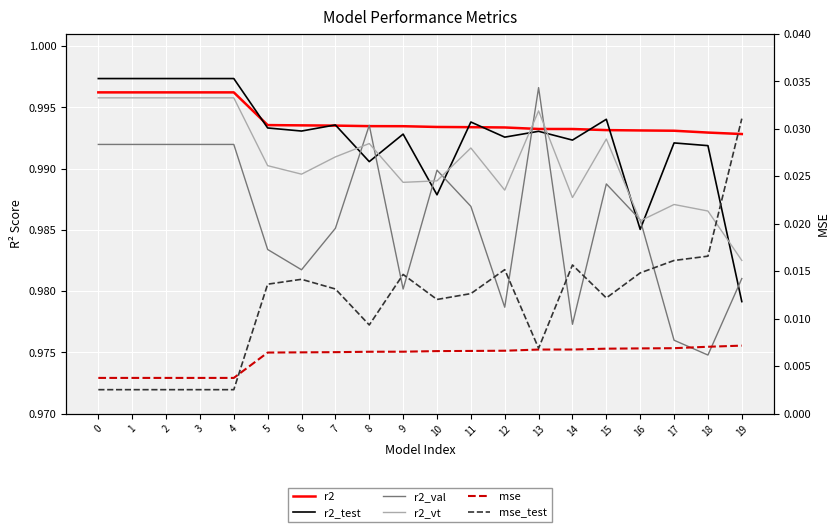

At which category does r2_vt reach its first local valley?

6